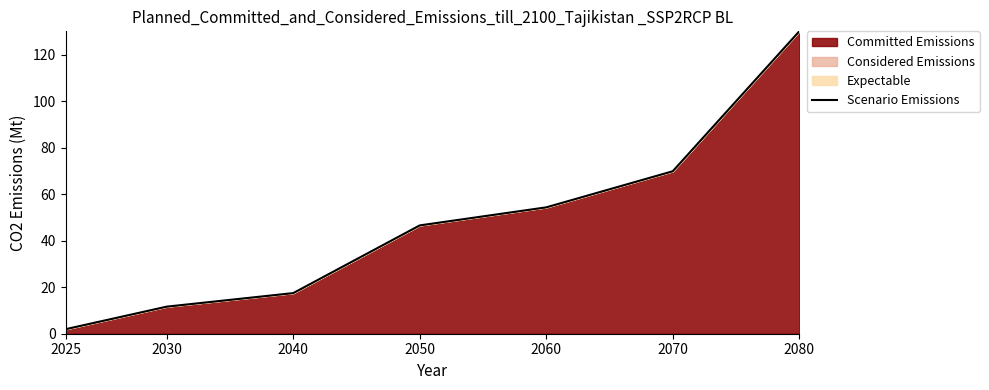

What is the difference between the maximum and minimum values?

128.1